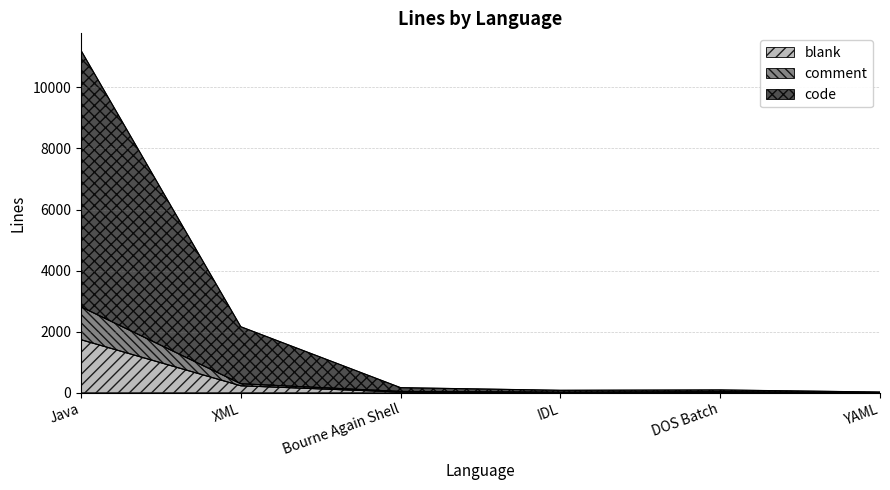

True or false: blank has a value of 24 at DOS Batch.

True